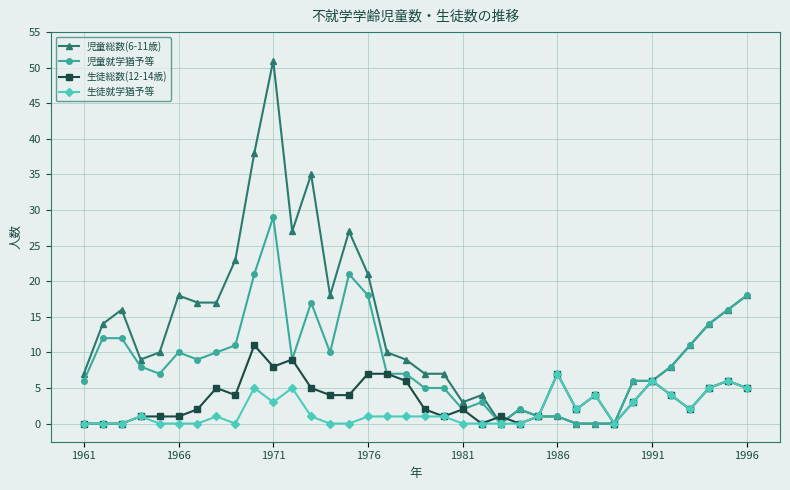

What is the sum of all 児童総数(6-11歳) values?

471